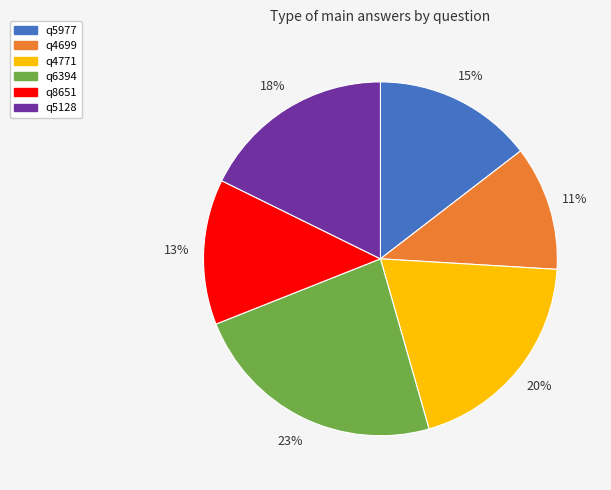

How many segments does this pie chart have?

6